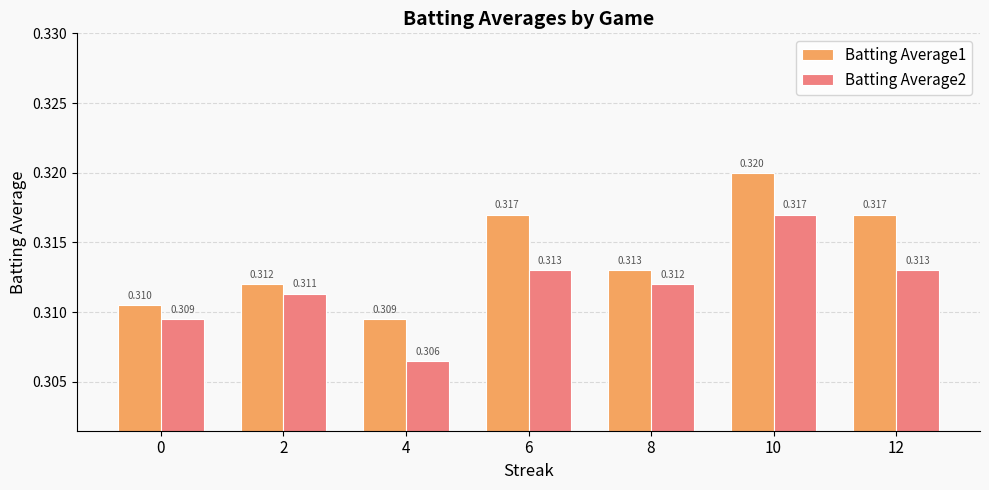

Which series has the largest range (max minus min)?

Batting Average1